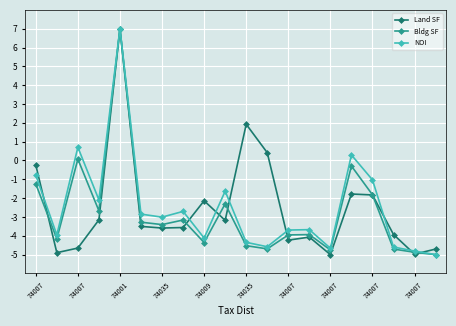

What is the greatest value displayed?

7.0